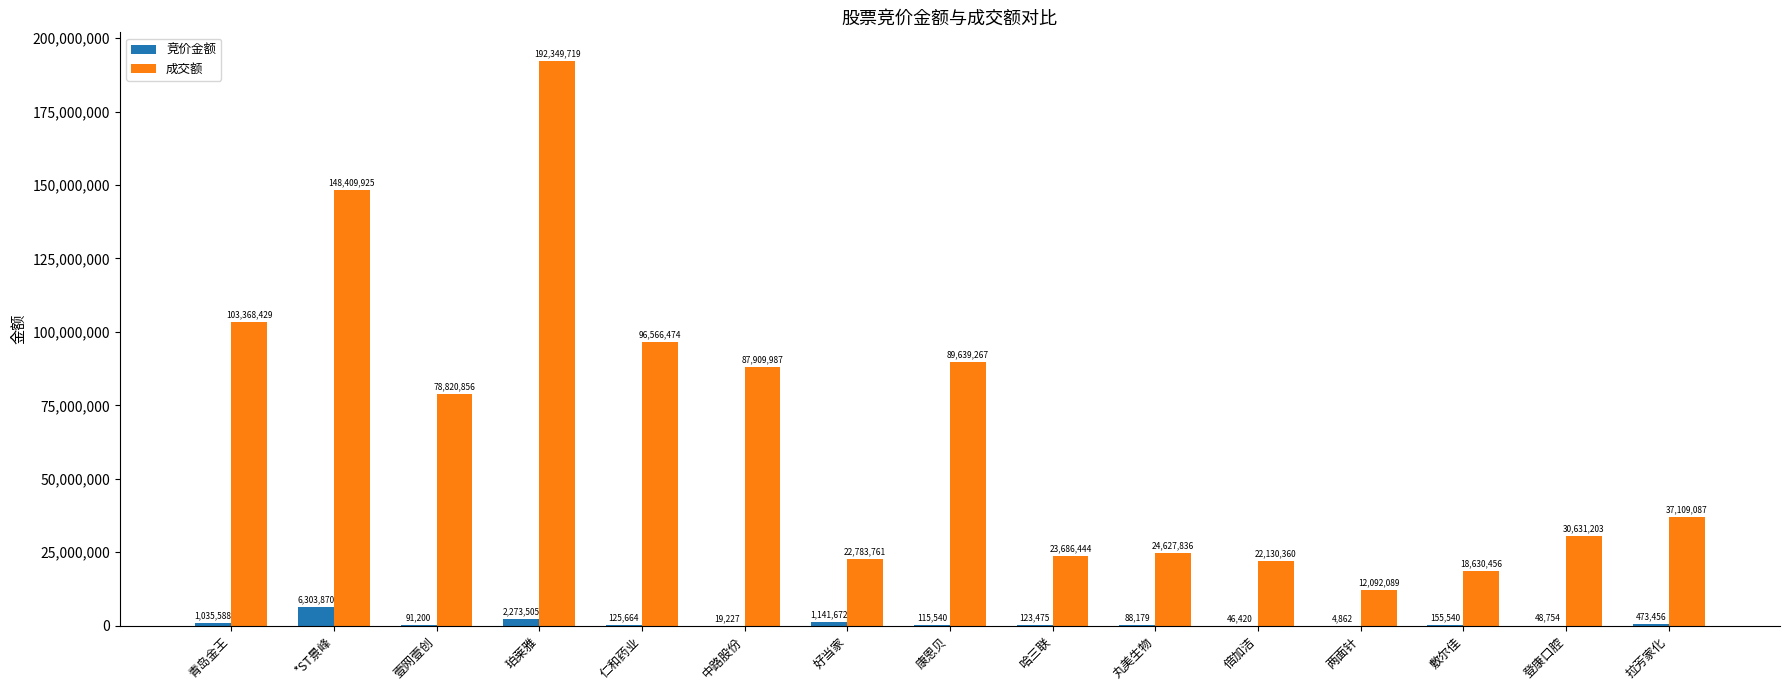

At which category does the chart reach its peak across all series?

珀莱雅